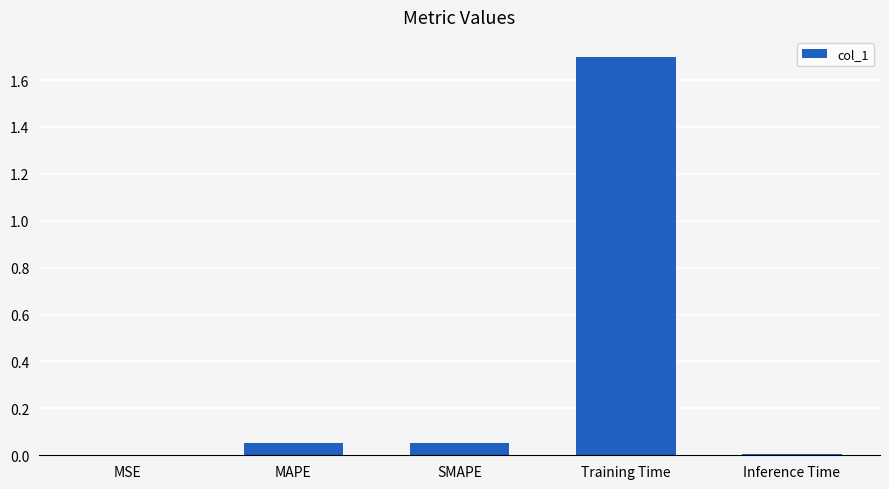

What value does the data have at Training Time?

1.7